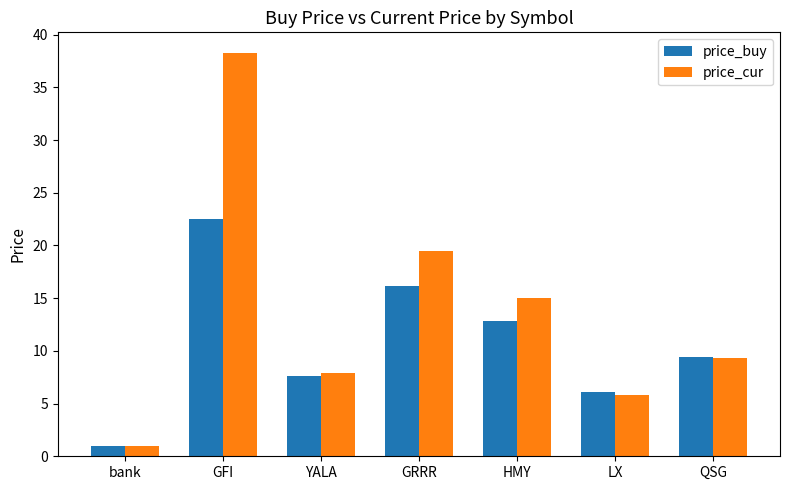

Is the value of price_buy at GFI greater than the value of price_cur at LX?

Yes